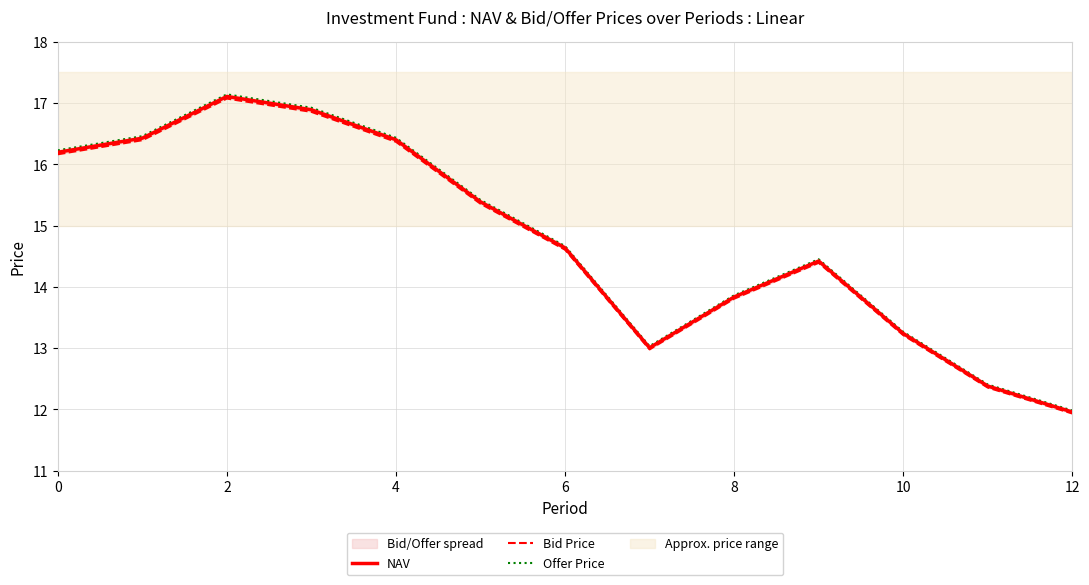

The NAV series shows 24.1 at 8. True or false?

False